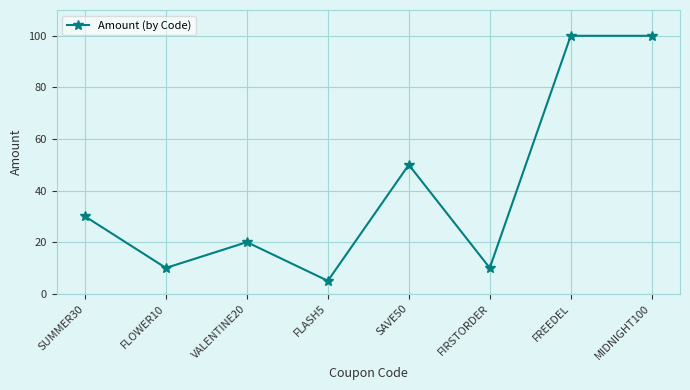

What is the sum of all values?

325